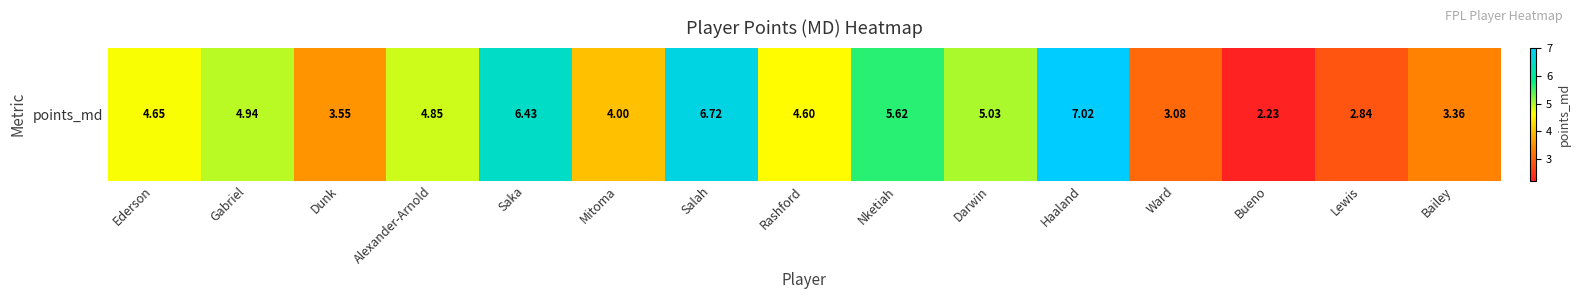

List the labels in order of value, smallest first.

Bueno, Lewis, Ward, Bailey, Dunk, Mitoma, Rashford, Ederson, Alexander-Arnold, Gabriel, Darwin, Nketiah, Saka, Salah, Haaland